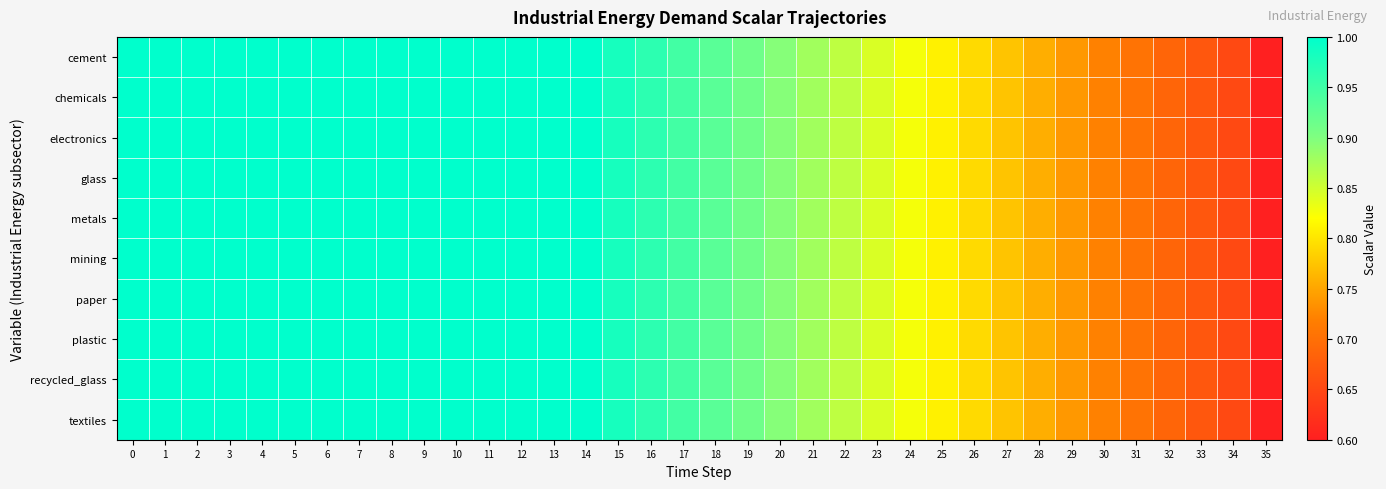

How many series are shown in this chart?

10